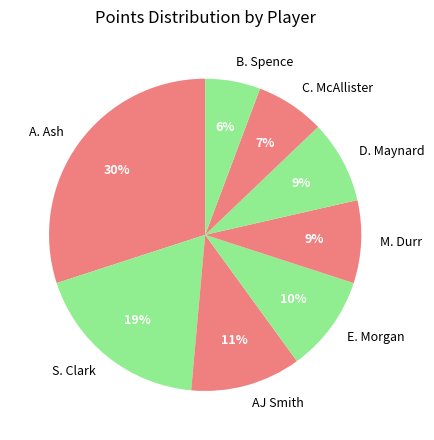

Does M. Durr account for over 50% of the chart?

No